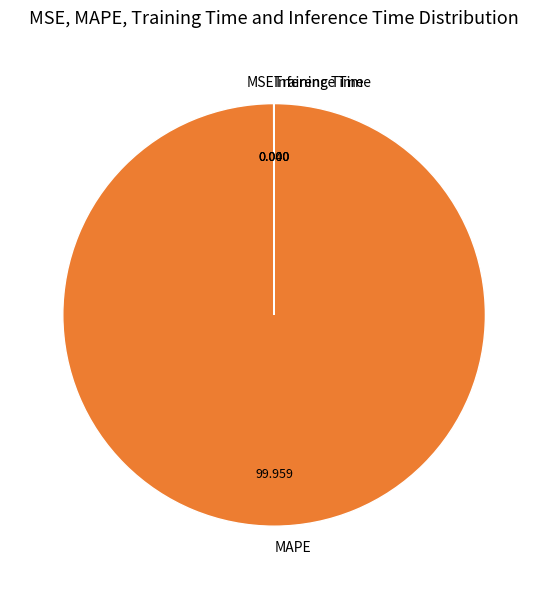

What is the largest slice in the pie chart?

MAPE